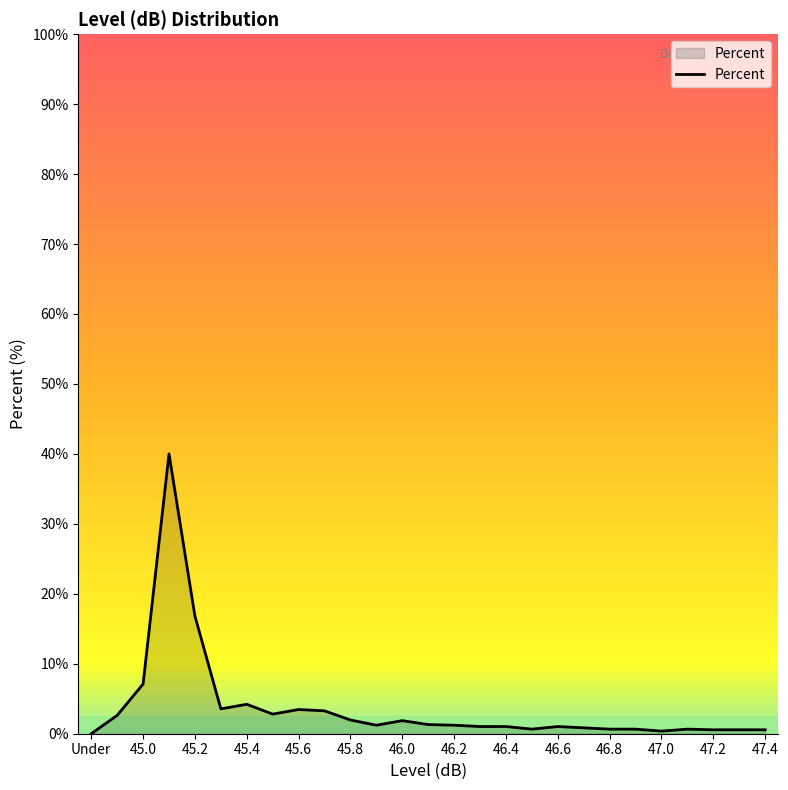

What is the difference between the maximum and minimum values?

40.0